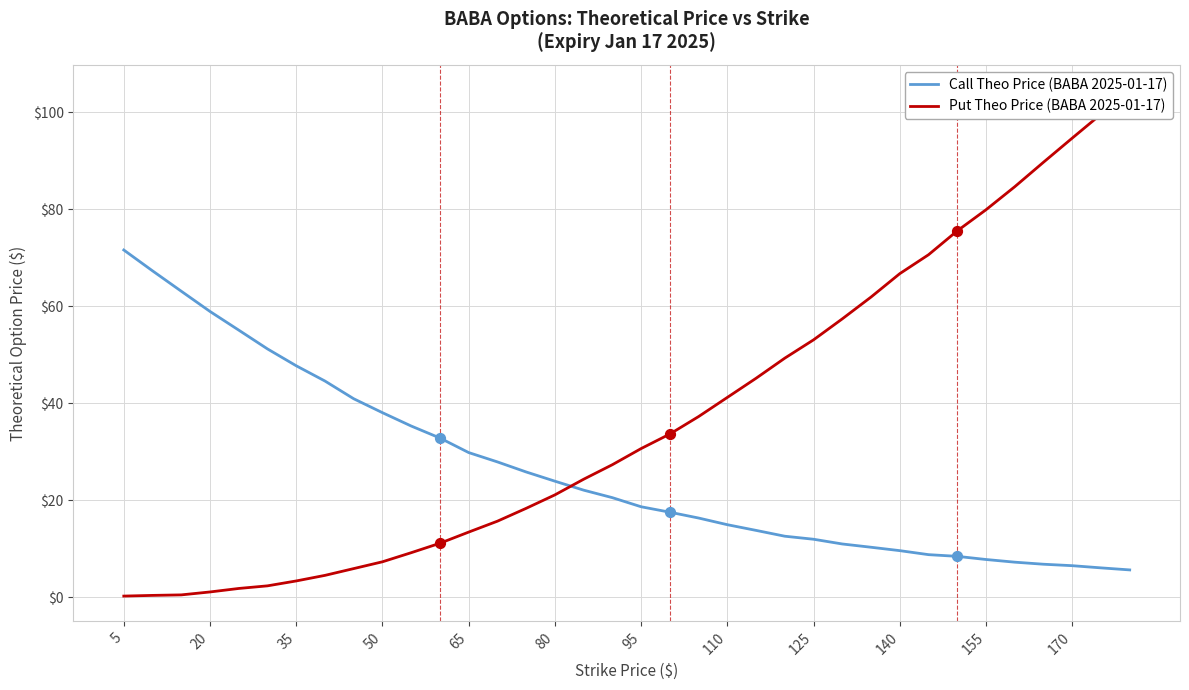

What are all the series names shown in the legend?

Call Theo Price (BABA 2025-01-17), Put Theo Price (BABA 2025-01-17)